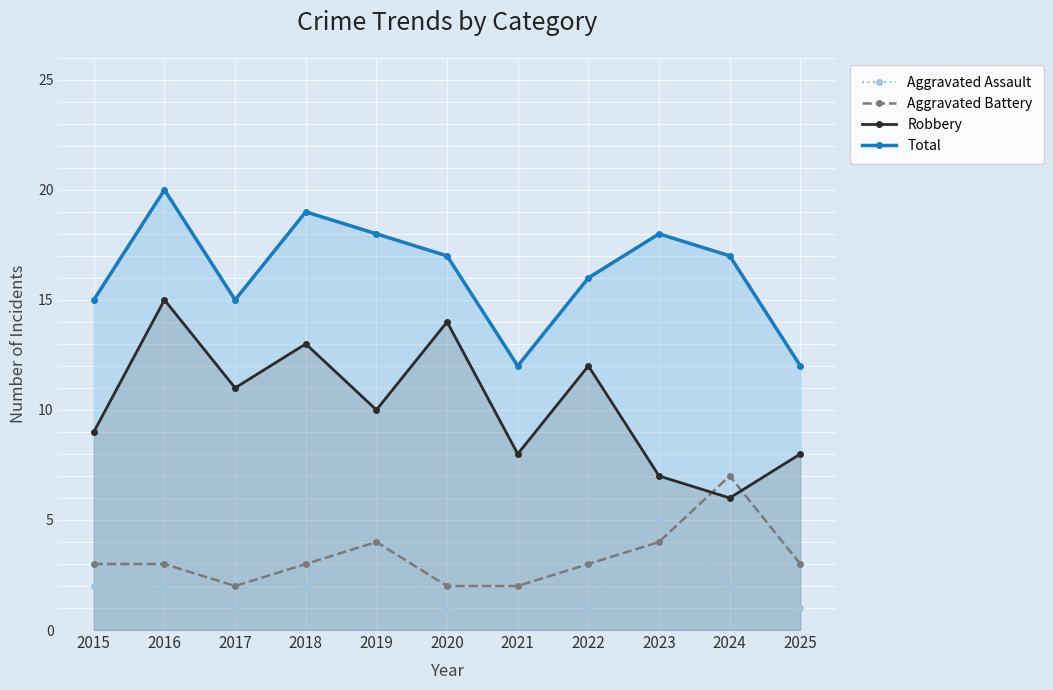

What are all the series names shown in the legend?

Aggravated Assault, Aggravated Battery, Robbery, Total